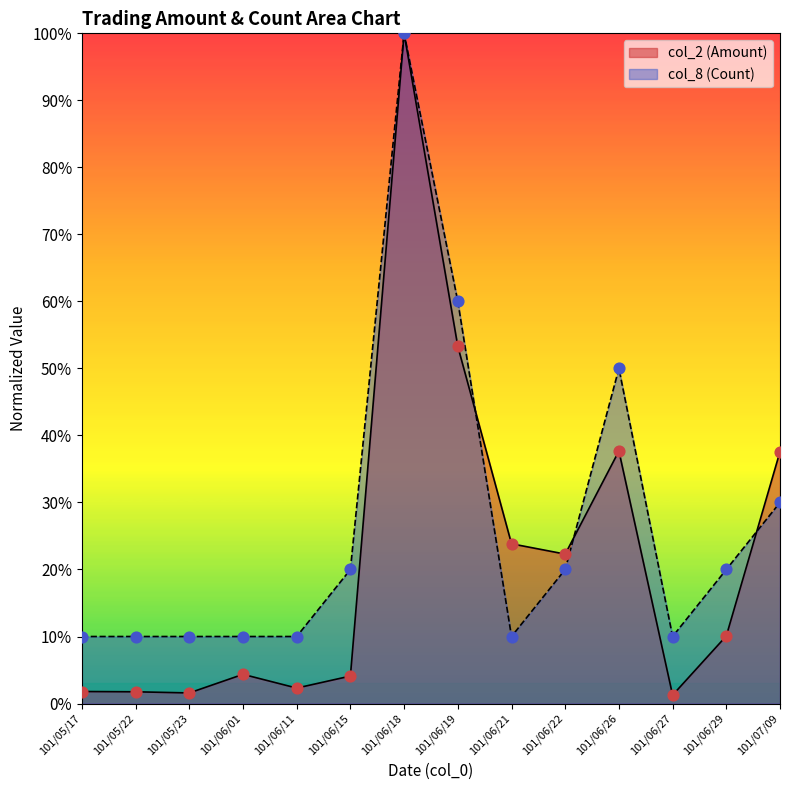

Which series reaches the minimum Y coordinate?

col_2